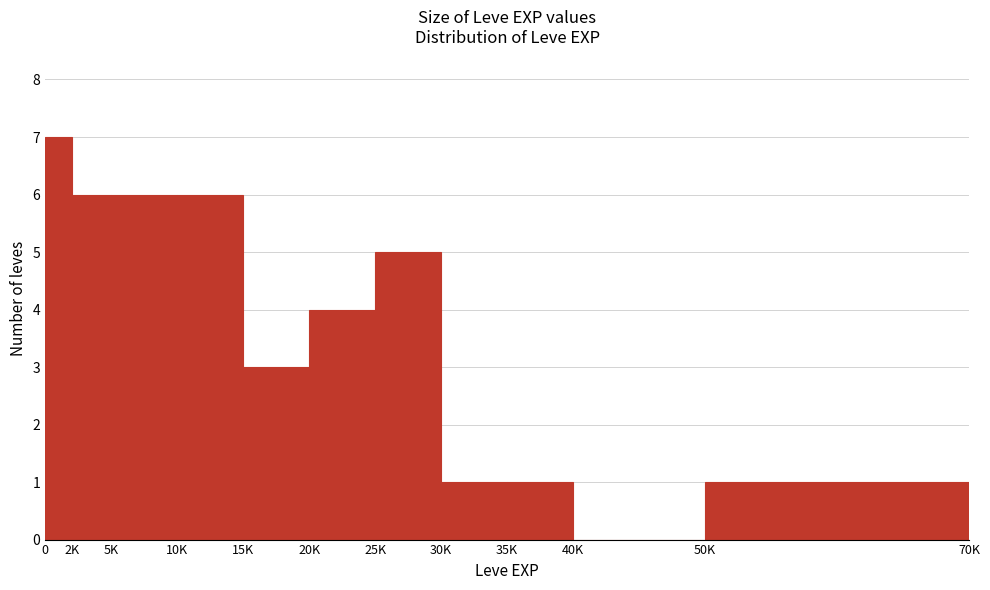

Reading left to right, what are all the values shown in this chart?

0=7	2K=6	5K=6	10K=6	15K=3	20K=4	25K=5	30K=1	35K=1	40K=0	50K=1